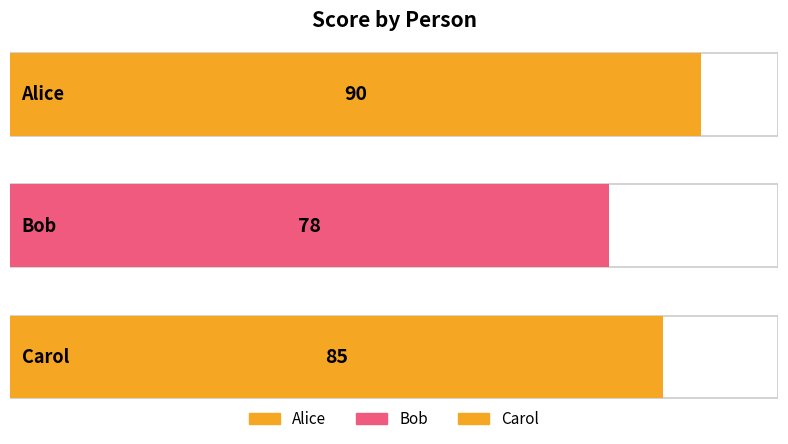

The chart shows a value of 29 at Carol. True or false?

False